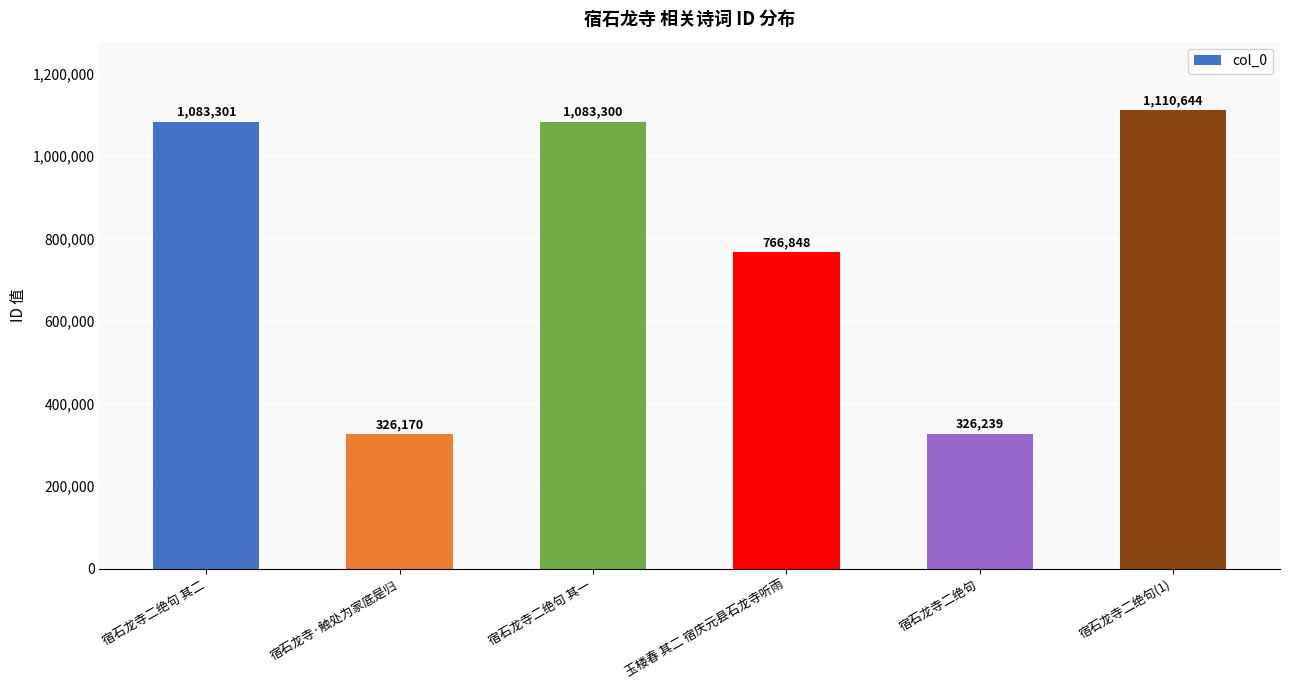

Reading left to right, what are all the values shown in this chart?

宿石龙寺二绝句 其二=1083301	宿石龙寺·触处为家底是归=326170	宿石龙寺二绝句 其一=1083300	玉楼春 其二 宿庆元县石龙寺听雨=766848	宿石龙寺二绝句=326239	宿石龙寺二绝句(1)=1110644